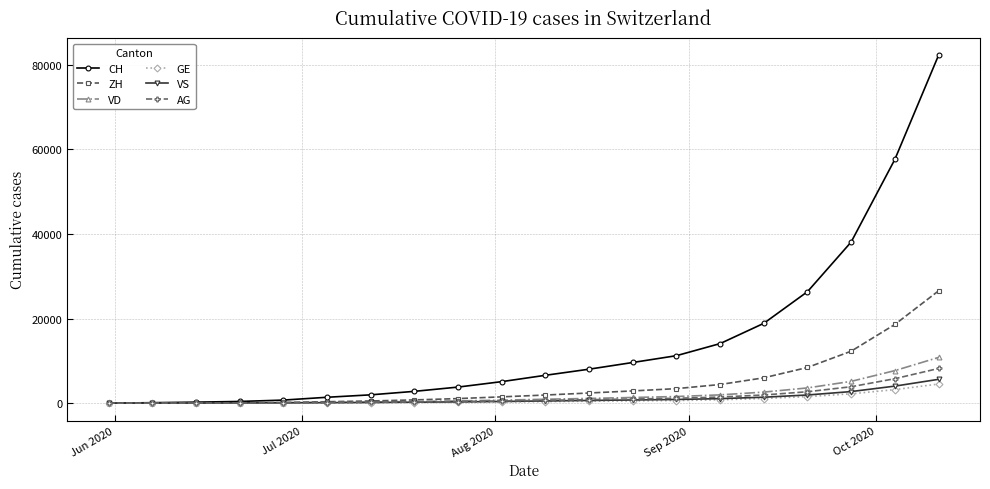

What are all the series names shown in the legend?

CH, ZH, VD, GE, VS, AG